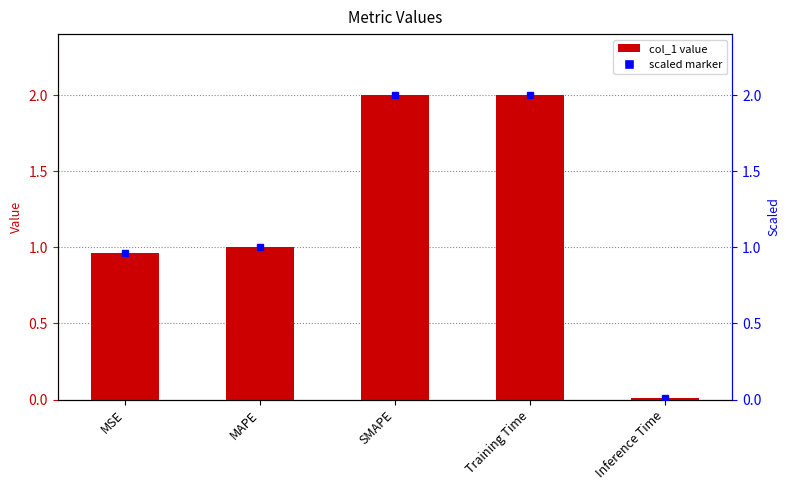

What is the value of the 2nd bar from the left?

1.0